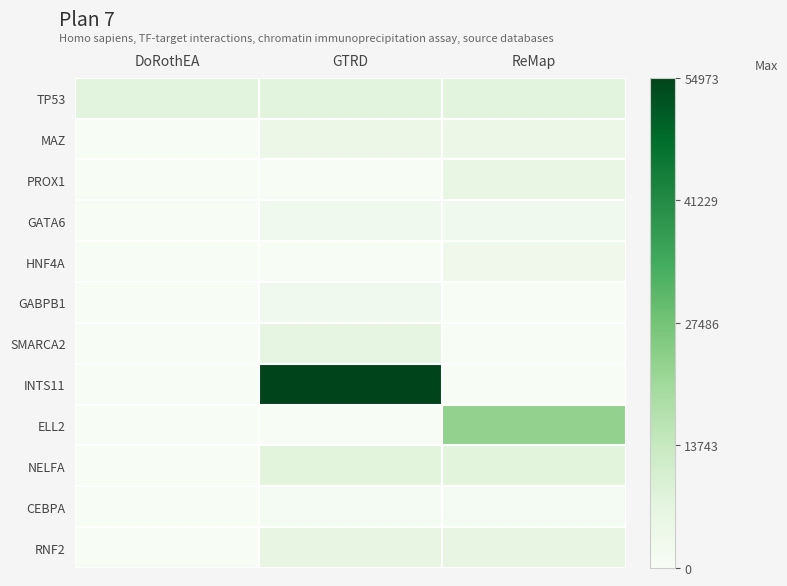

Reading right to left, what are all the values shown in this chart?

TP53: ReMap=7157	GTRD=7157	DoRothEA=7157
MAZ: ReMap=4150	GTRD=4150	DoRothEA=0
PROX1: ReMap=5629	GTRD=0	DoRothEA=0
GATA6: ReMap=2627	GTRD=2627	DoRothEA=0
HNF4A: ReMap=3172	GTRD=0	DoRothEA=0
GABPB1: ReMap=0	GTRD=2553	DoRothEA=0
SMARCA2: ReMap=0	GTRD=6595	DoRothEA=0
INTS11: ReMap=0	GTRD=54973	DoRothEA=0
ELL2: ReMap=22936	GTRD=0	DoRothEA=0
NELFA: ReMap=7469	GTRD=7469	DoRothEA=0
CEBPA: ReMap=1050	GTRD=1050	DoRothEA=0
RNF2: ReMap=6045	GTRD=6045	DoRothEA=0